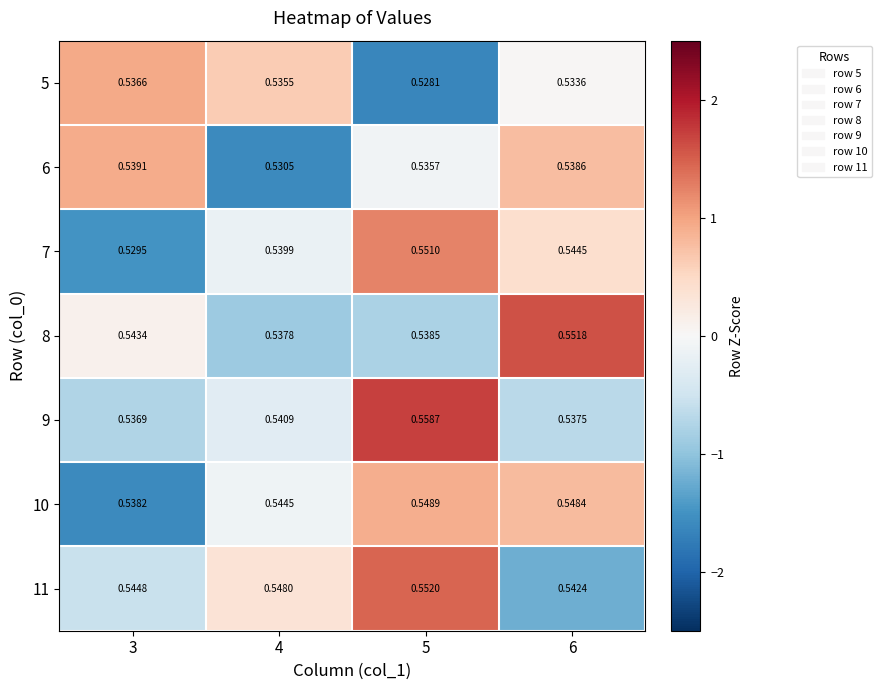

Is the value of 10 at 3 greater than the value of 9 at 3?

Yes